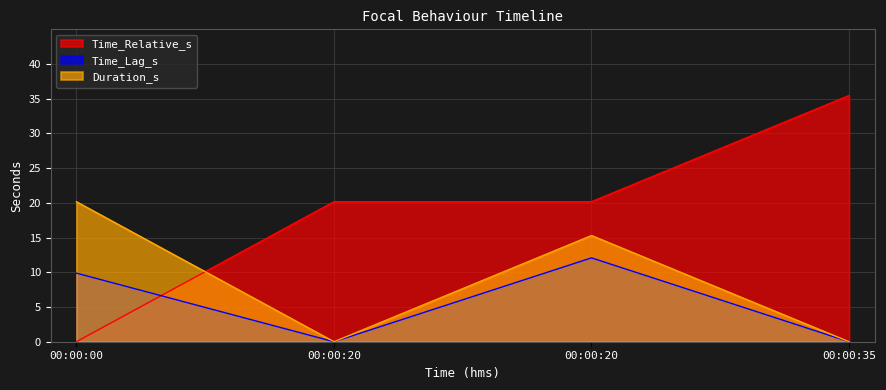

Which series has the largest total across all categories?

Time_Relative_s